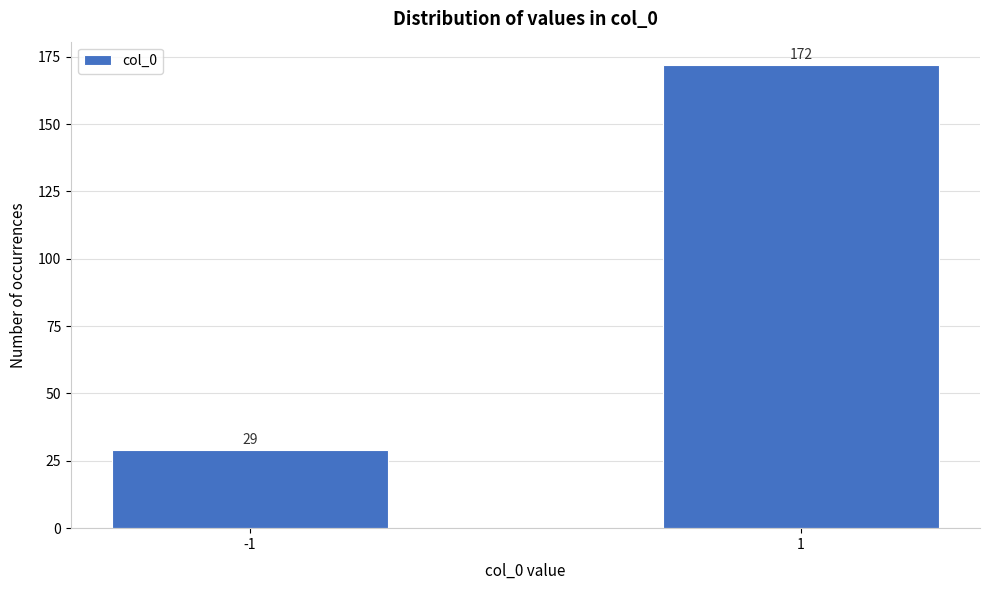

Reading left to right, extract all data points from this chart.

-1=29	1=172